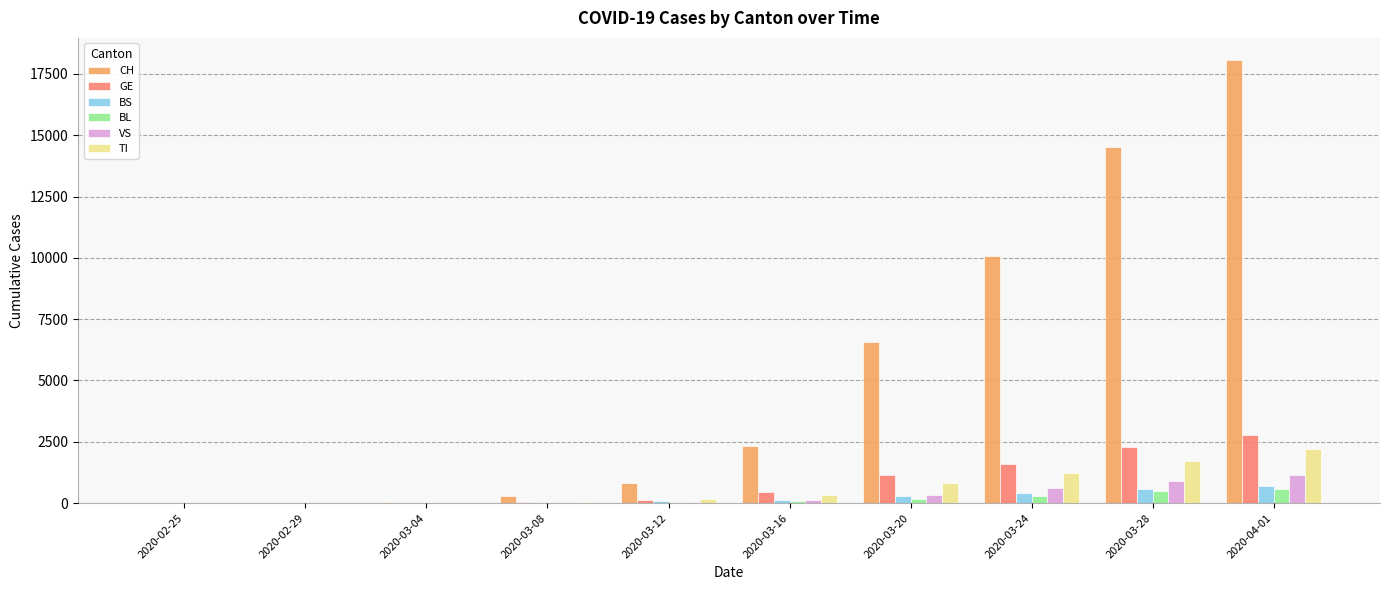

How many distinct data groups are displayed?

6